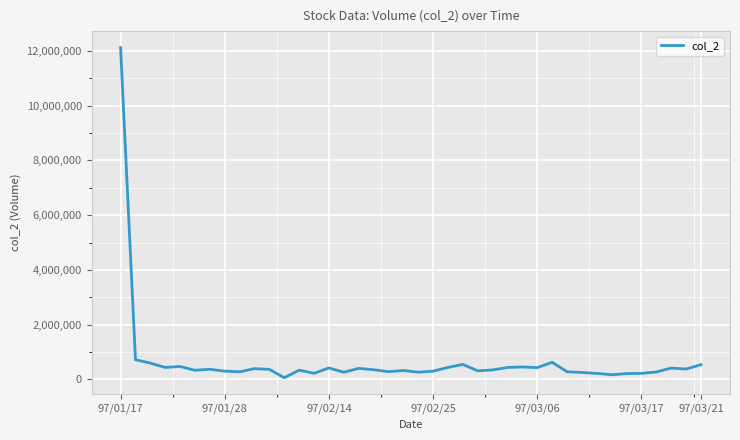

What is the maximum value shown in the chart?

12120970